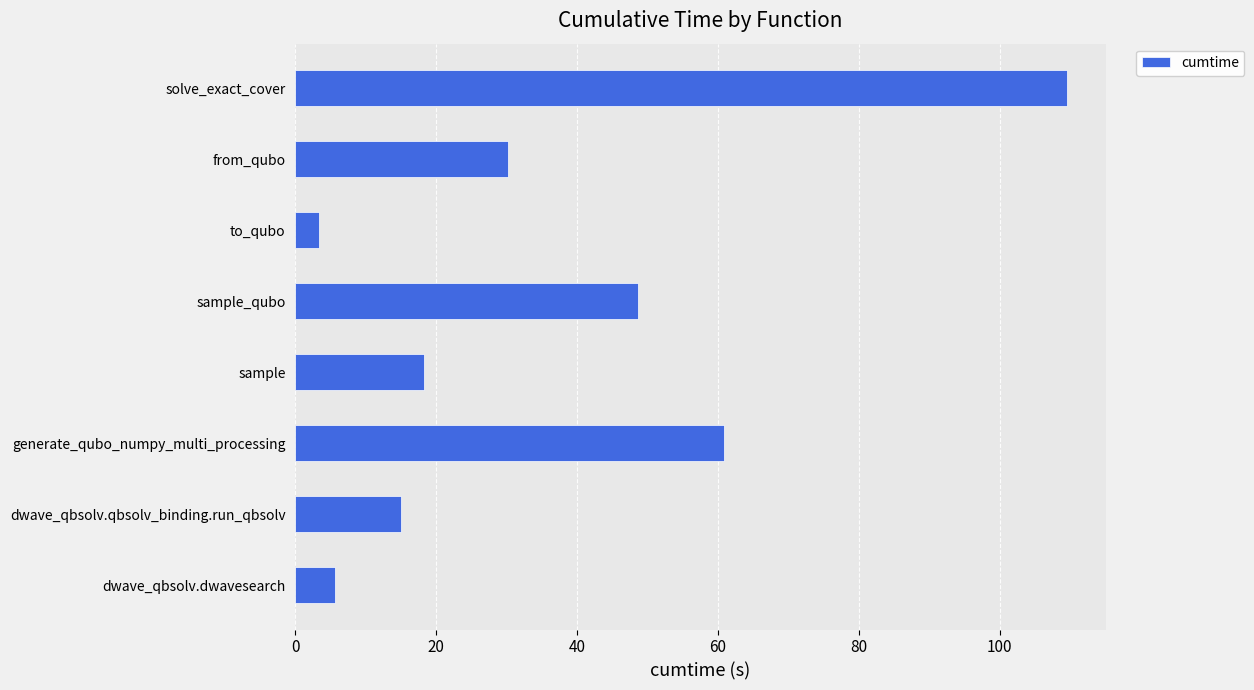

Rank the categories by value from highest to lowest.

solve_exact_cover, generate_qubo_numpy_multi_processing, sample_qubo, from_qubo, sample, dwave_qbsolv.qbsolv_binding.run_qbsolv, dwave_qbsolv.dwavesearch, to_qubo